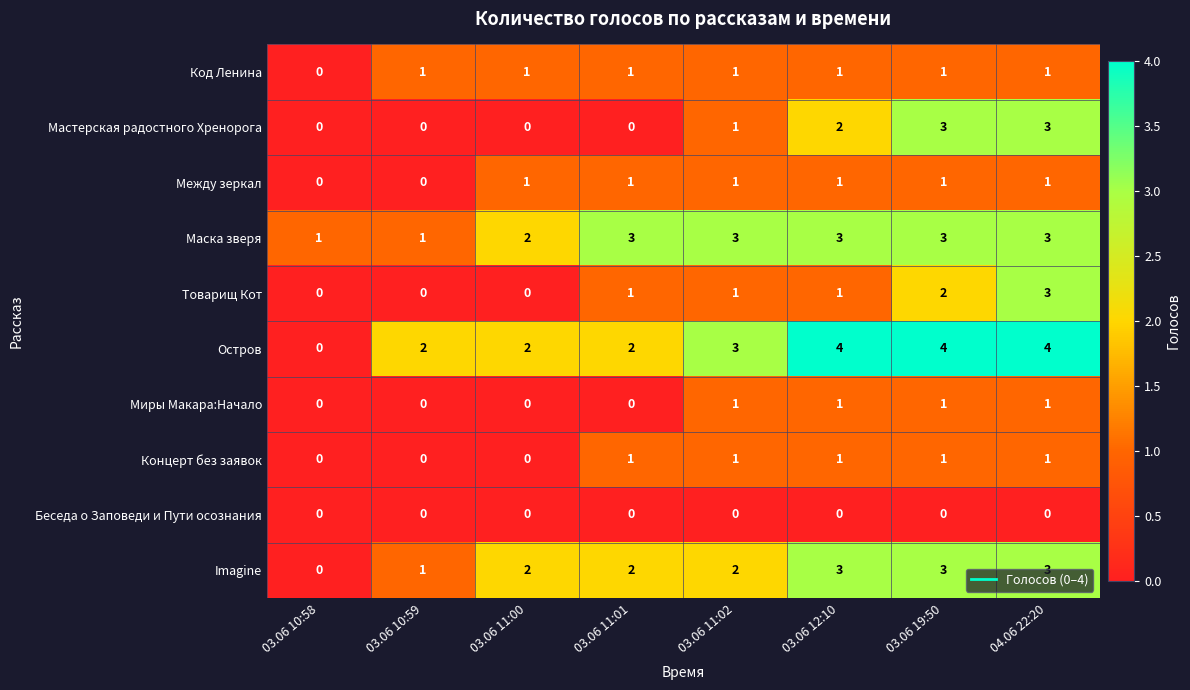

What is the difference between the highest and lowest values at 03.06 12:10?

4